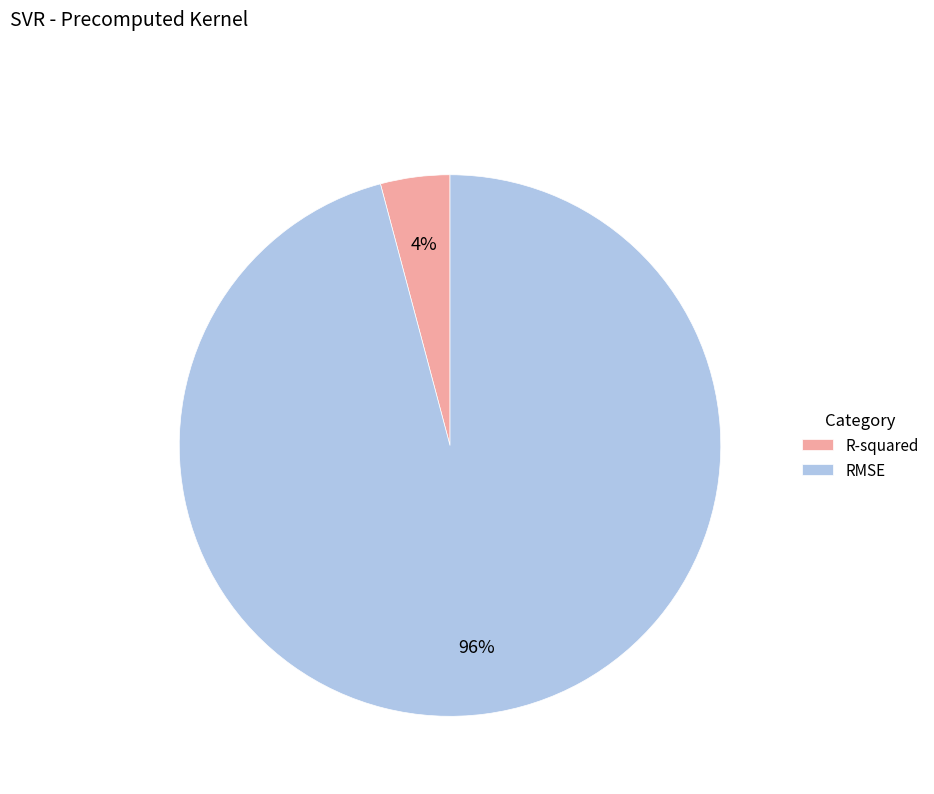

To the nearest percent, what is the combined percentage of RMSE and R-squared?

100%